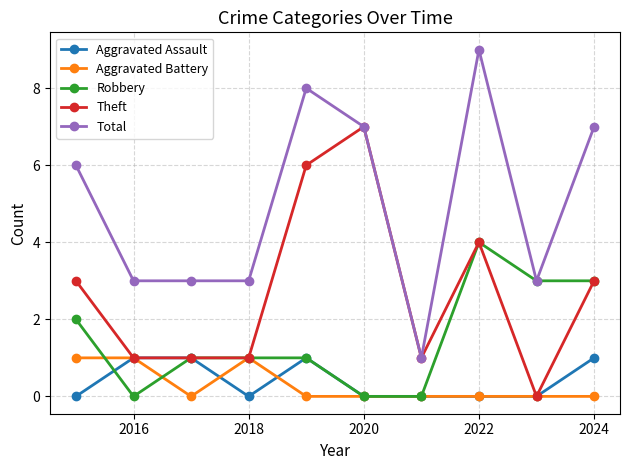

Which series has the widest spread of values?

Total